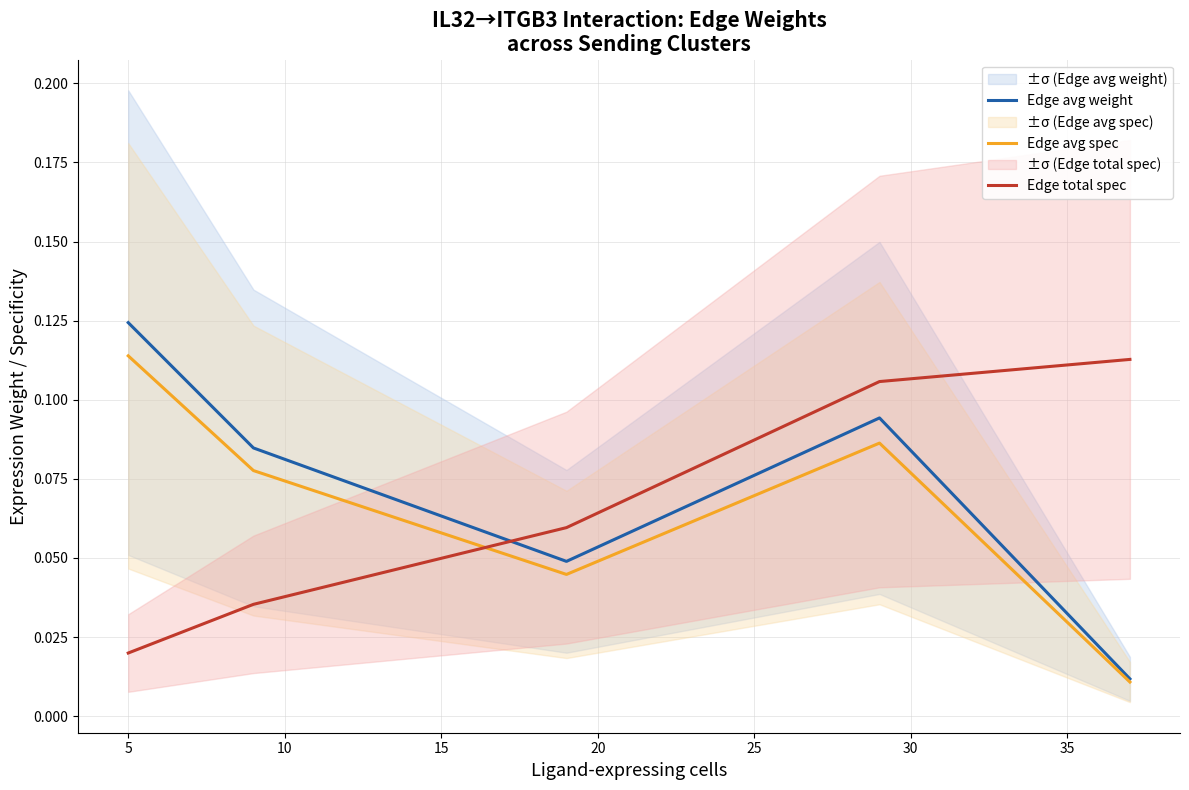

Which series ends up on top after the final intersection of Edge total spec and Edge avg spec?

Edge total spec